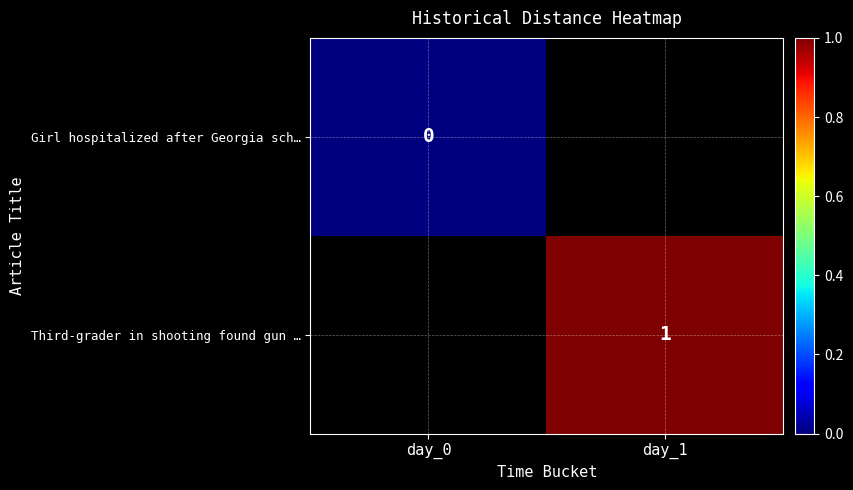

The Third-grader in shooting found gun … series shows 0 at day_1. True or false?

False